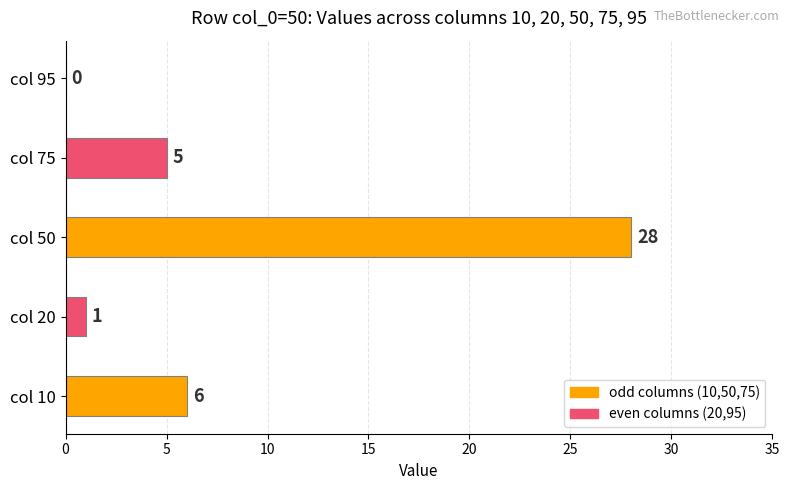

Reading bottom to top, what are all the values shown in this chart?

col 10=6	col 20=1	col 50=28	col 75=5	col 95=0